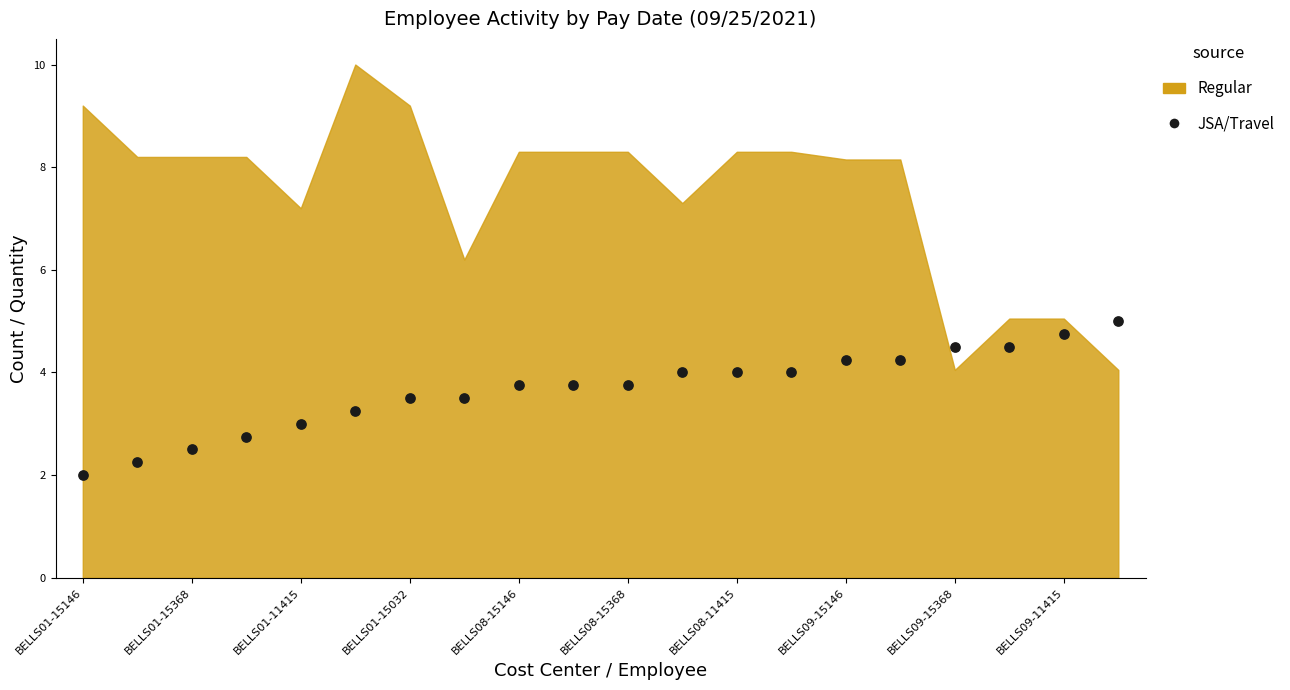

What is the range of Y values (max minus min)?

3.0